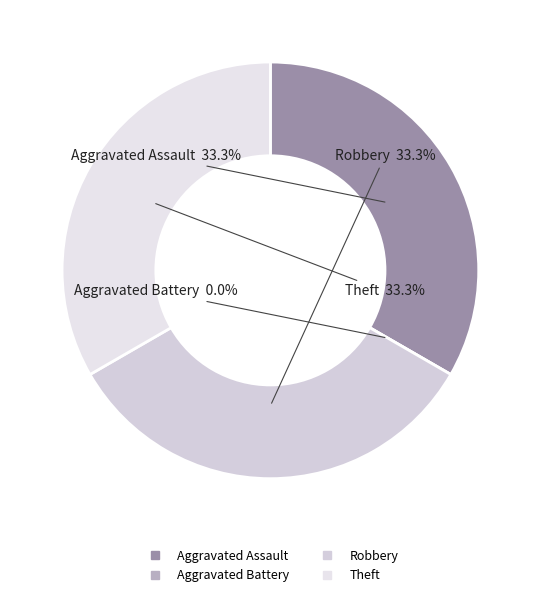

To the nearest percent, what is the average slice percentage?

25%